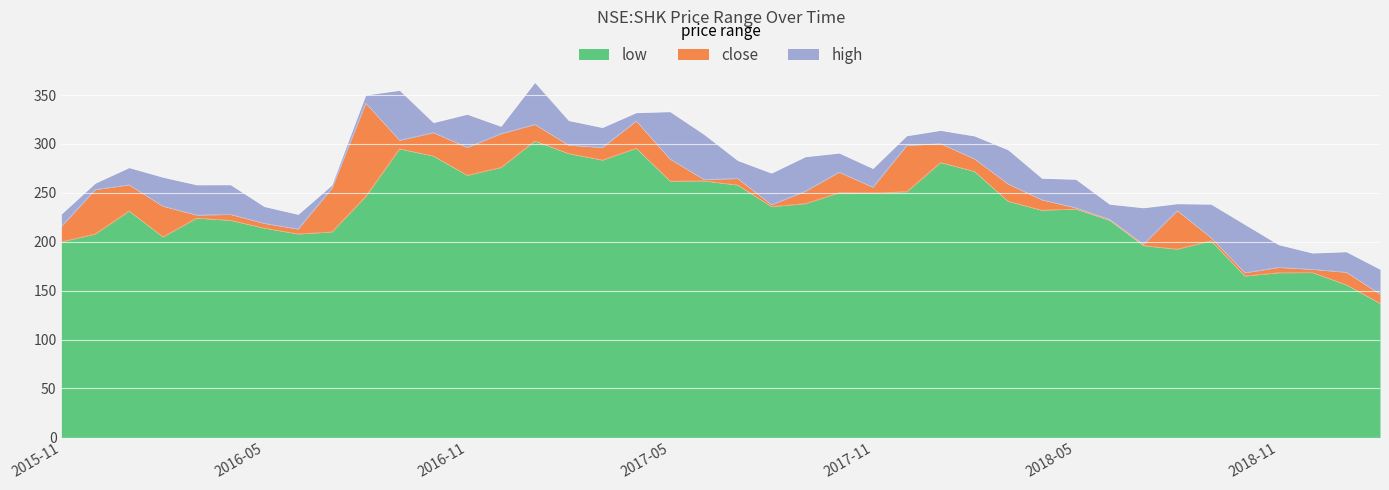

What is the label of the 26th point from the right?

2017-01